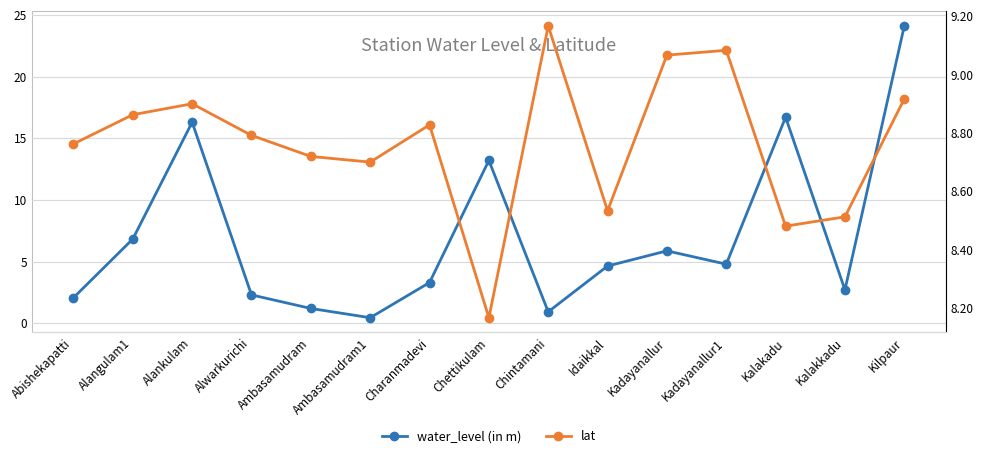

How many categories are shown in the chart?

15